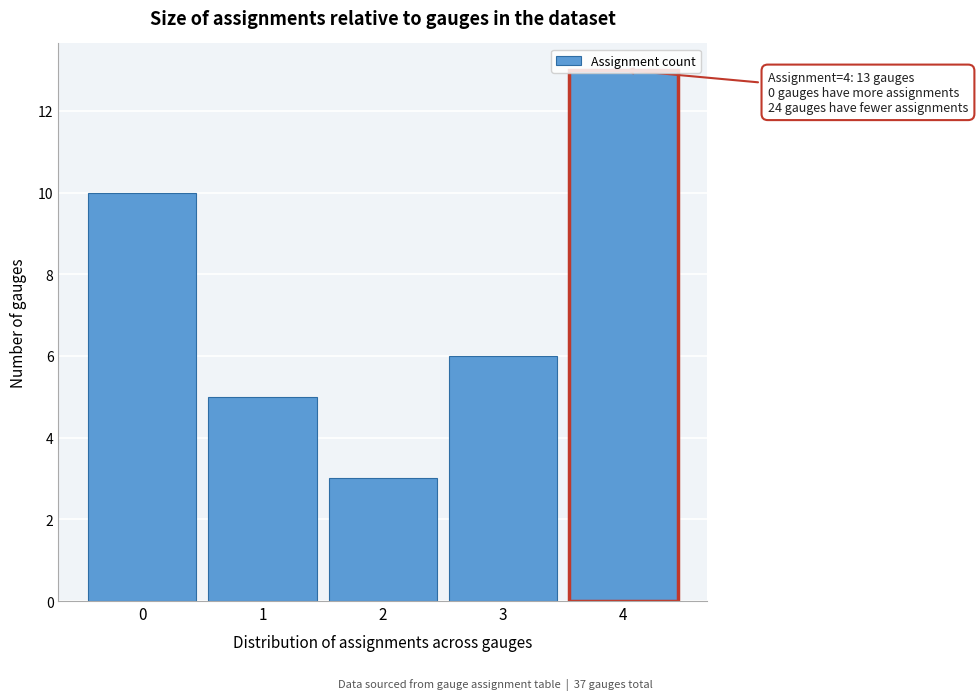

Over which range of the x-axis is the bar tallest?

3.5 to 4.5